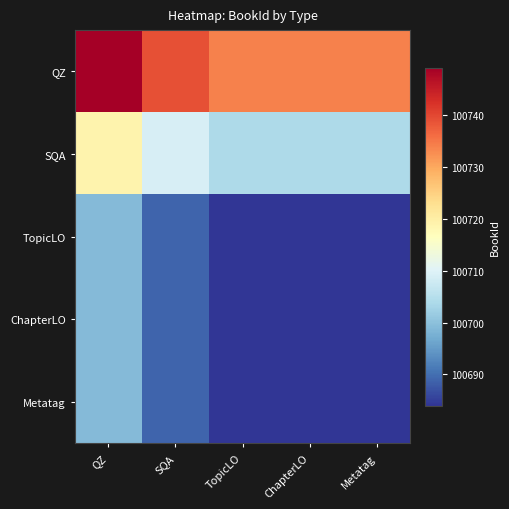

Rank the series by their maximum value, from highest to lowest.

QZ, SQA, TopicLO, ChapterLO, Metatag